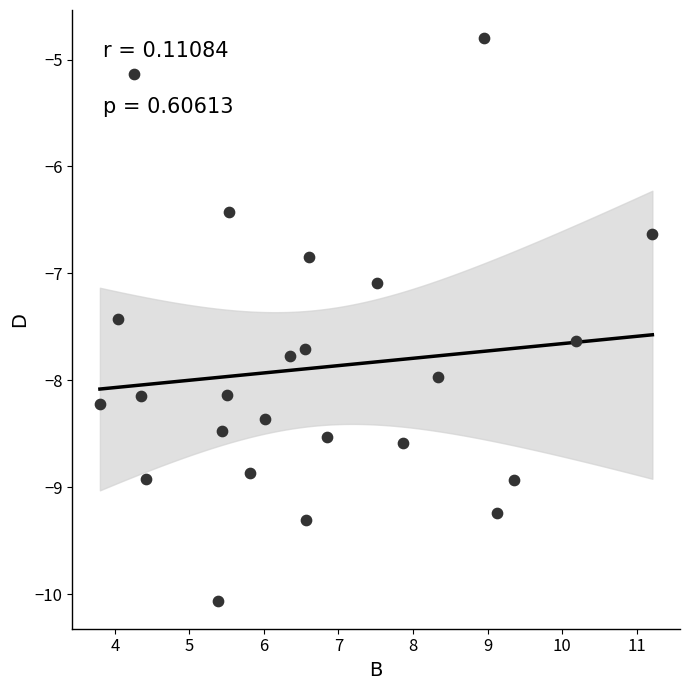

What is the range of X values (max minus min)?

7.4